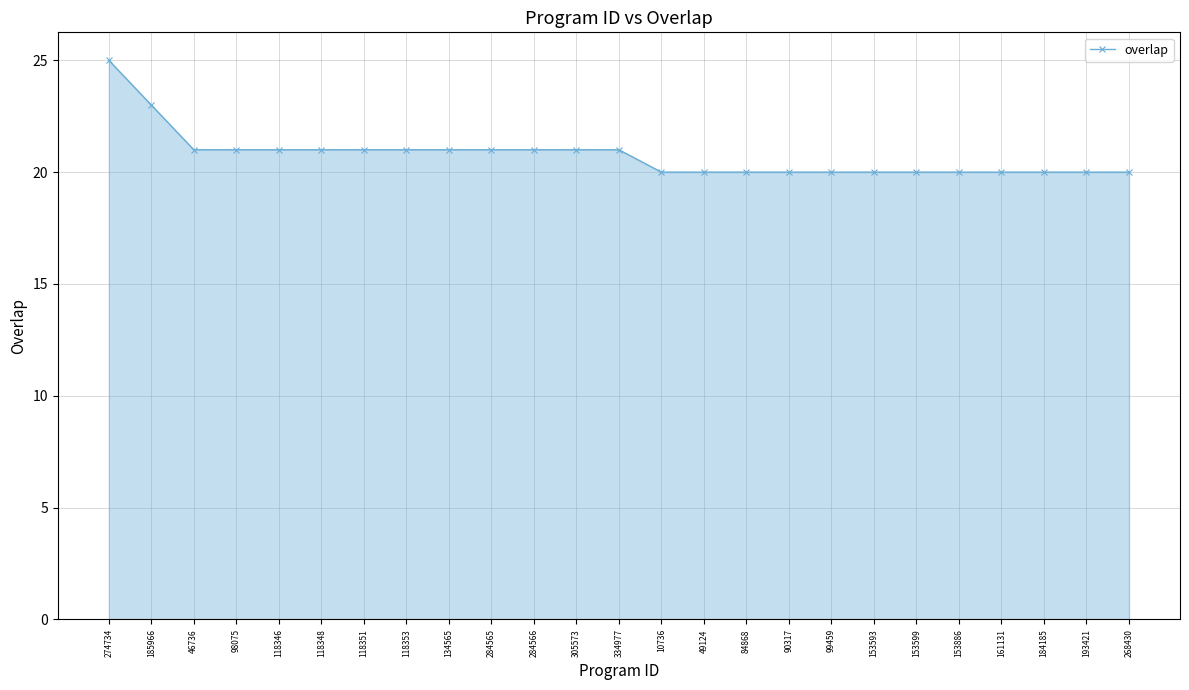

How many lines are shown in the chart?

1